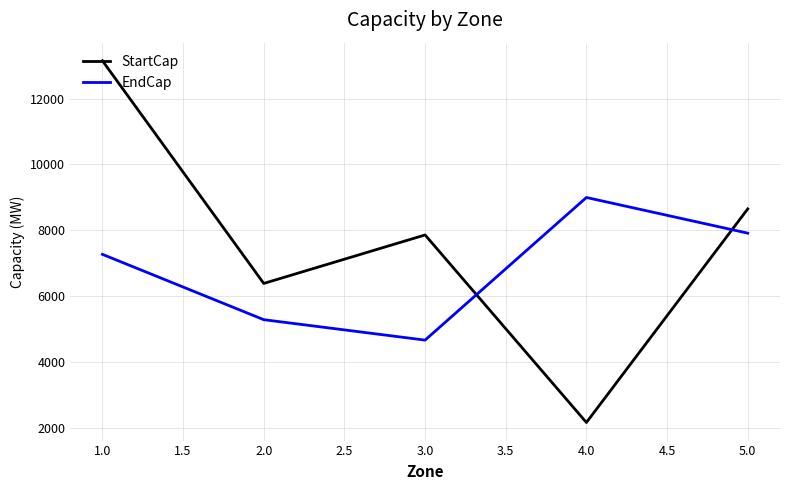

At how many categories does at least one series exceed 6466?

4